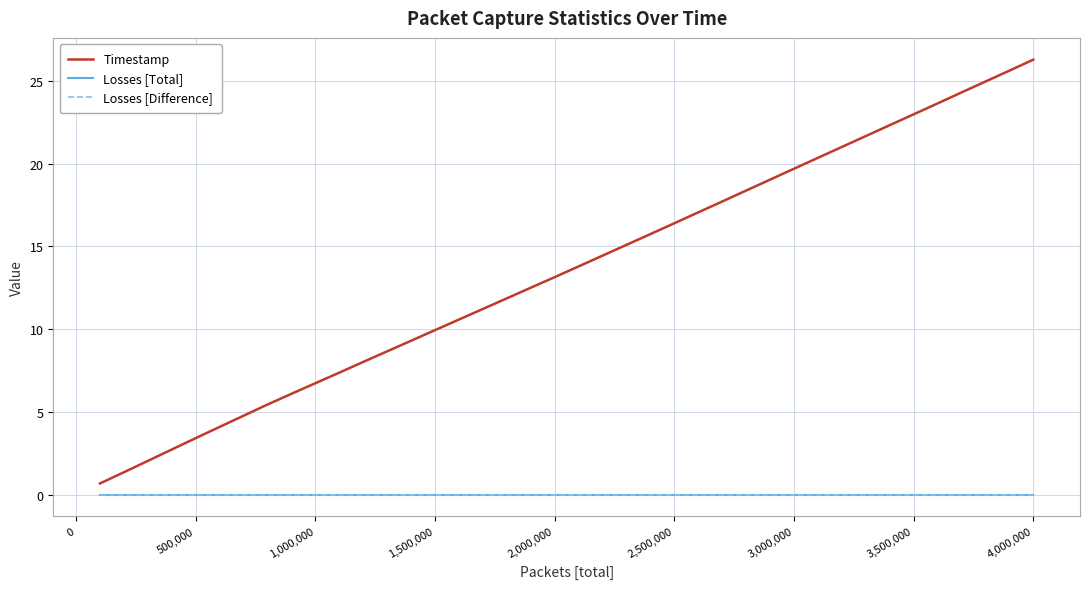

Does the chart display data point markers on the line(s)?

No